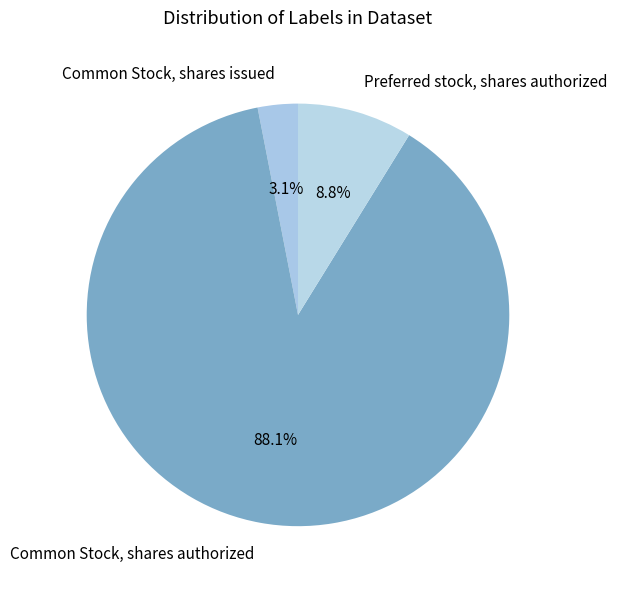

To the nearest percent, what is the combined percentage of Preferred stock, shares authorized and Common Stock, shares authorized?

97%